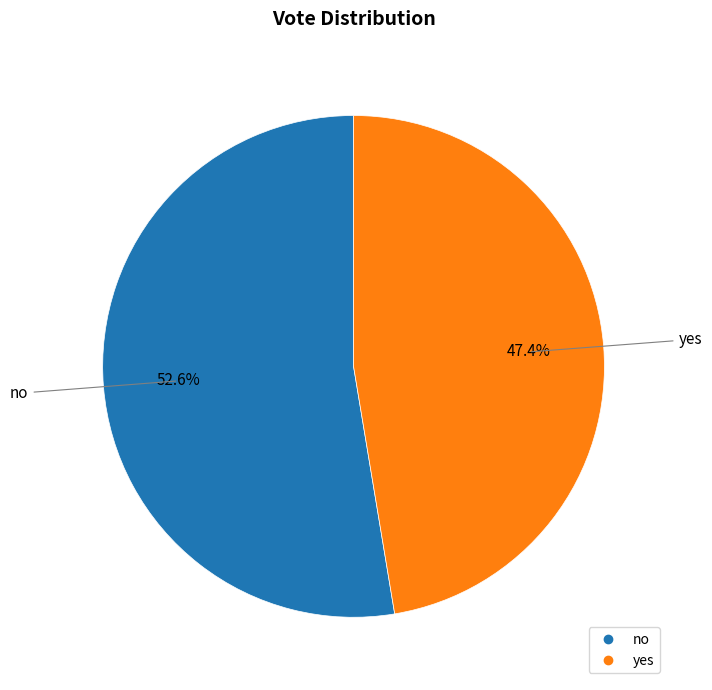

Which category has the smallest portion of the pie?

yes